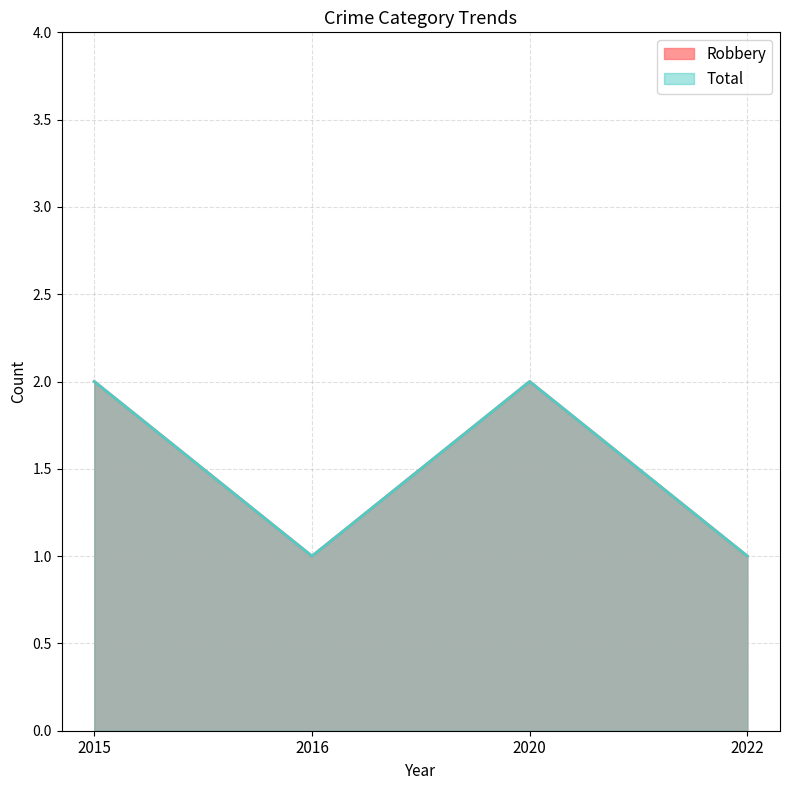

What is the value of the Robbery point at the 3rd from the left?

2